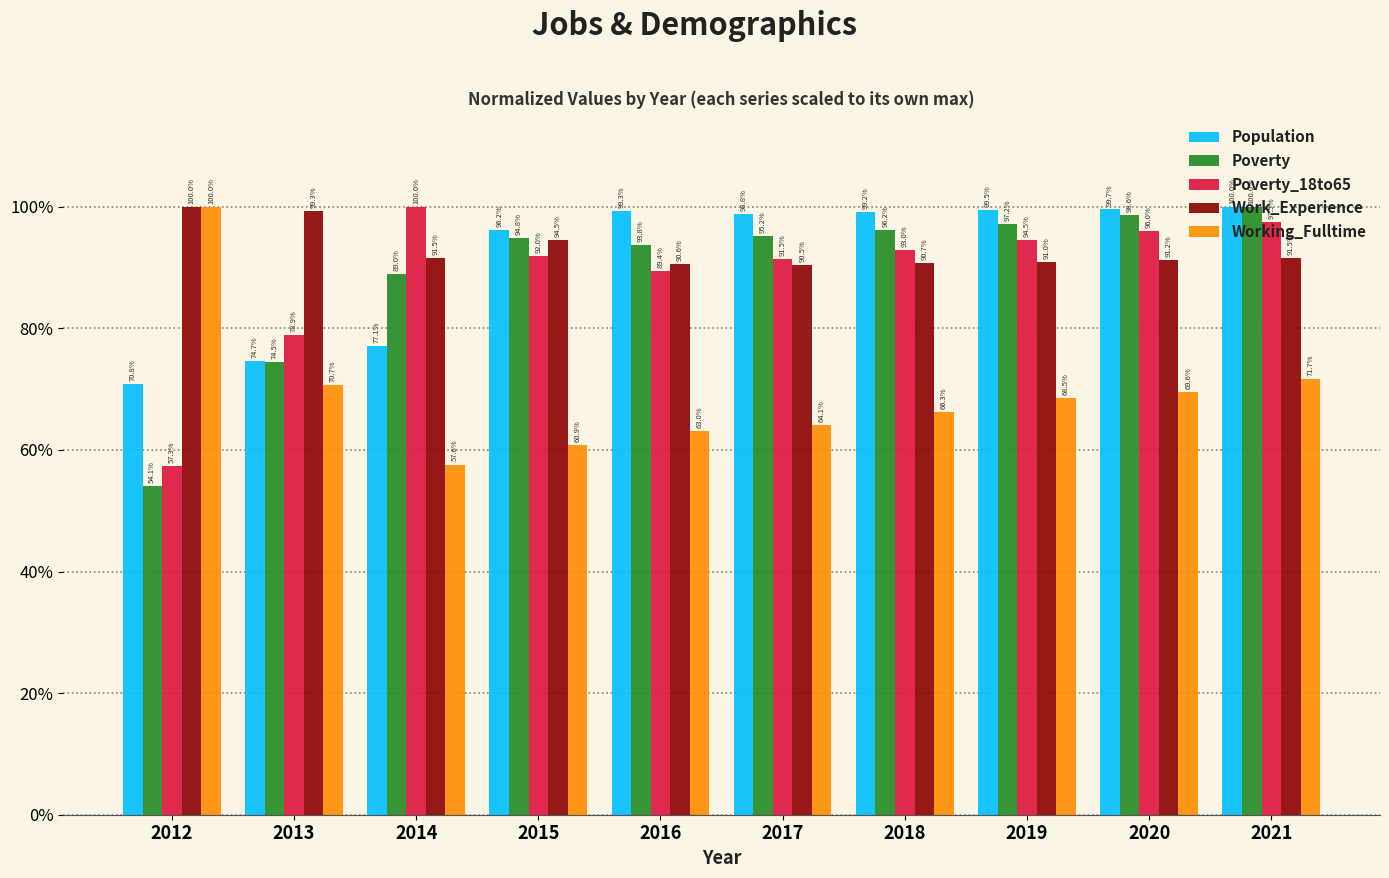

Are the bars horizontal?

No